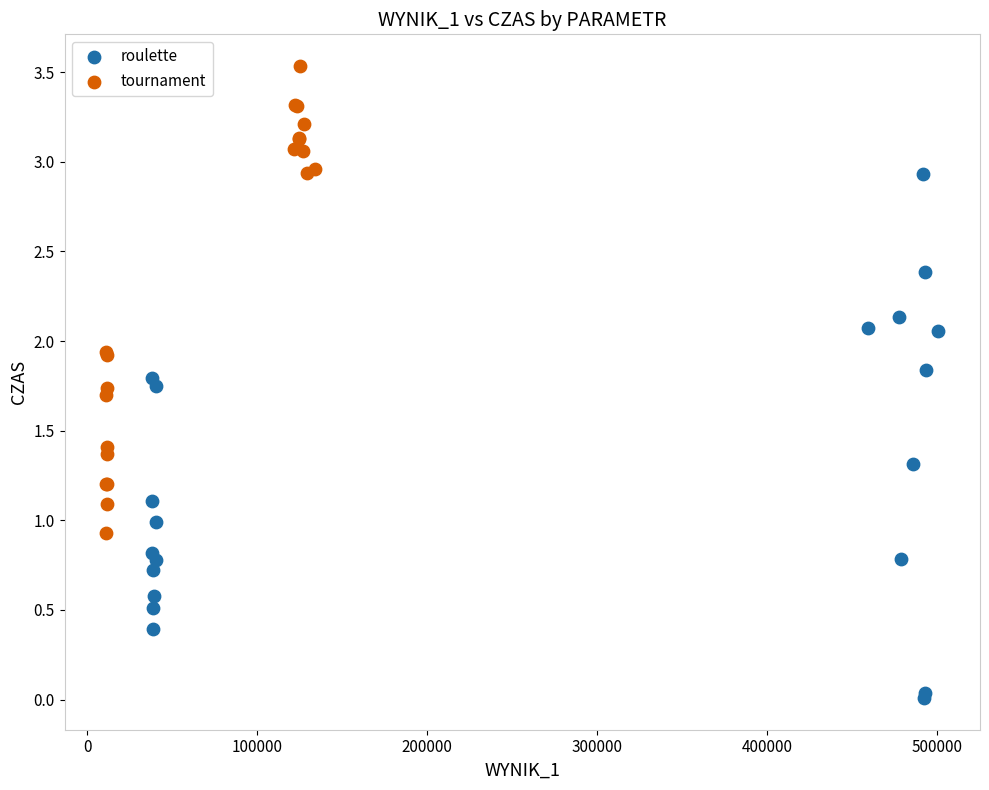

Which series contains the highest Y value?

tournament